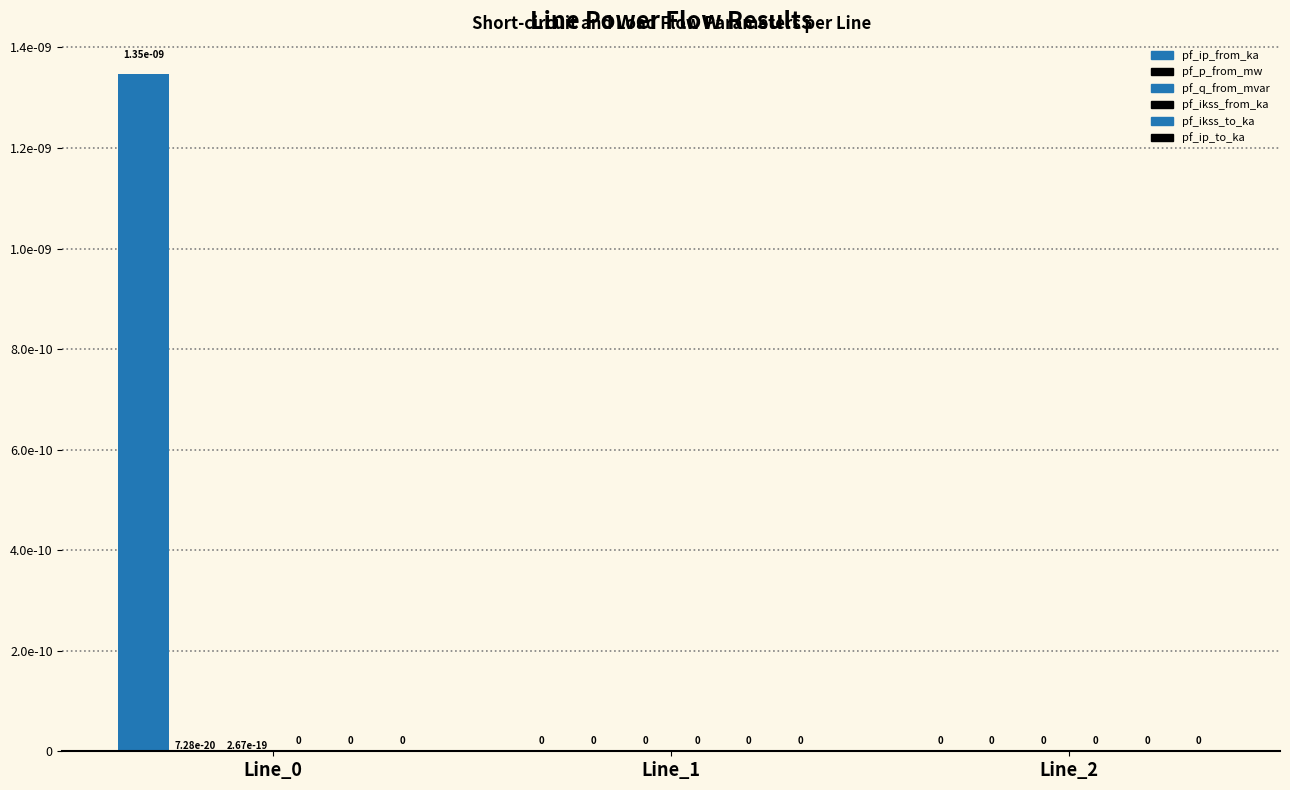

At which category is the sum across all series the highest?

Line_0